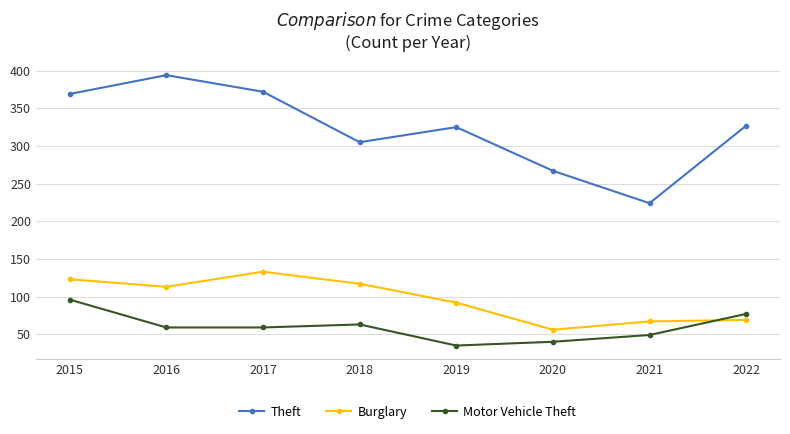

Reading right to left, extract all data points from this chart.

Theft: 2022=327	2021=224	2020=267	2019=325	2018=305	2017=372	2016=394	2015=369
Burglary: 2022=69	2021=67	2020=56	2019=92	2018=117	2017=133	2016=113	2015=123
Motor Vehicle Theft: 2022=77	2021=49	2020=40	2019=35	2018=63	2017=59	2016=59	2015=96